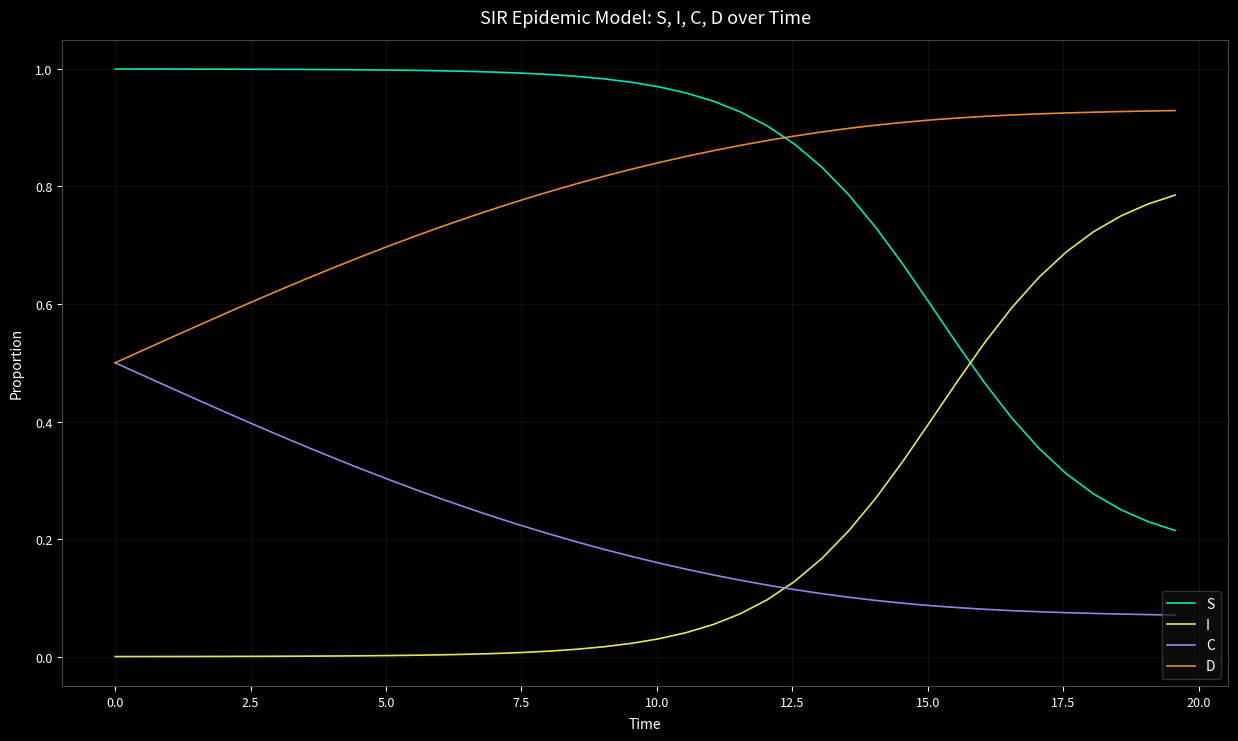

What is the sum of all S values?

32.1